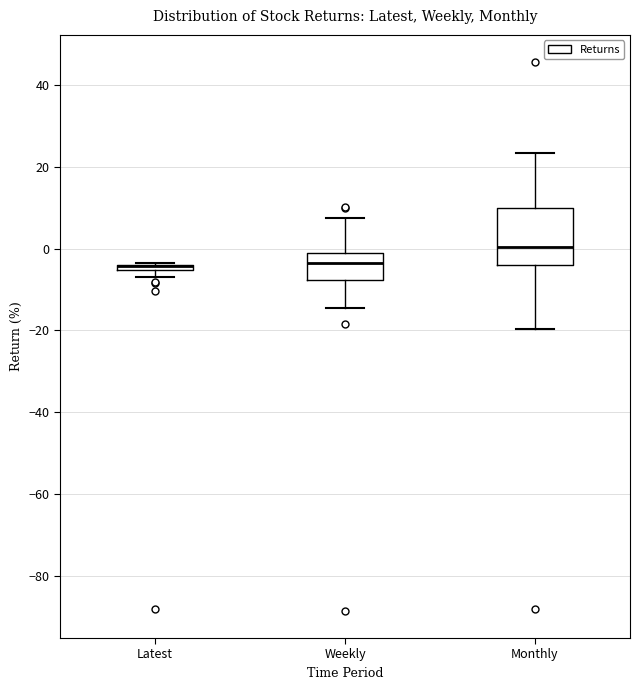

Comparing the boxes themselves (not the whiskers), which one is the tallest?

Monthly